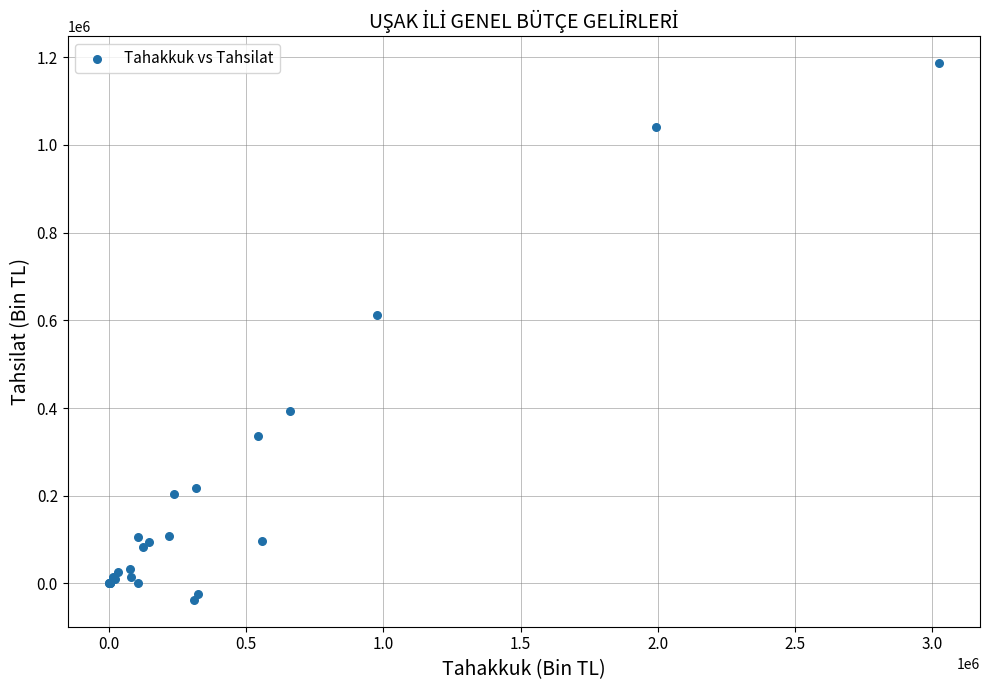

What Y value in the scatter plot is closest to 574324?

611505